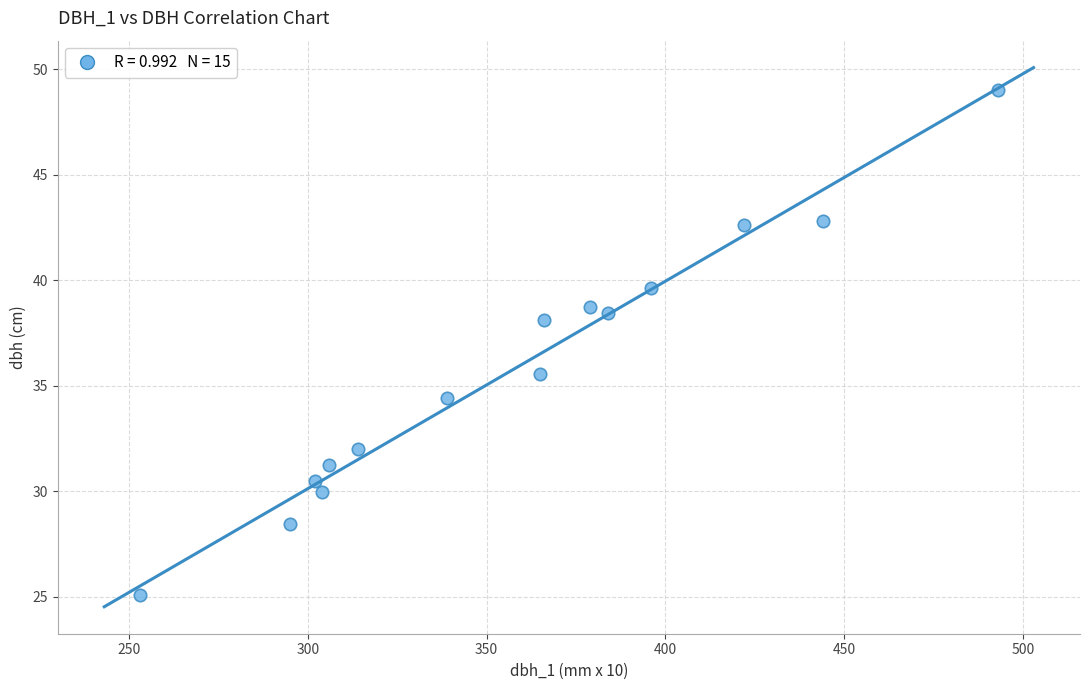

What is the range of Y values (max minus min)?

23.9